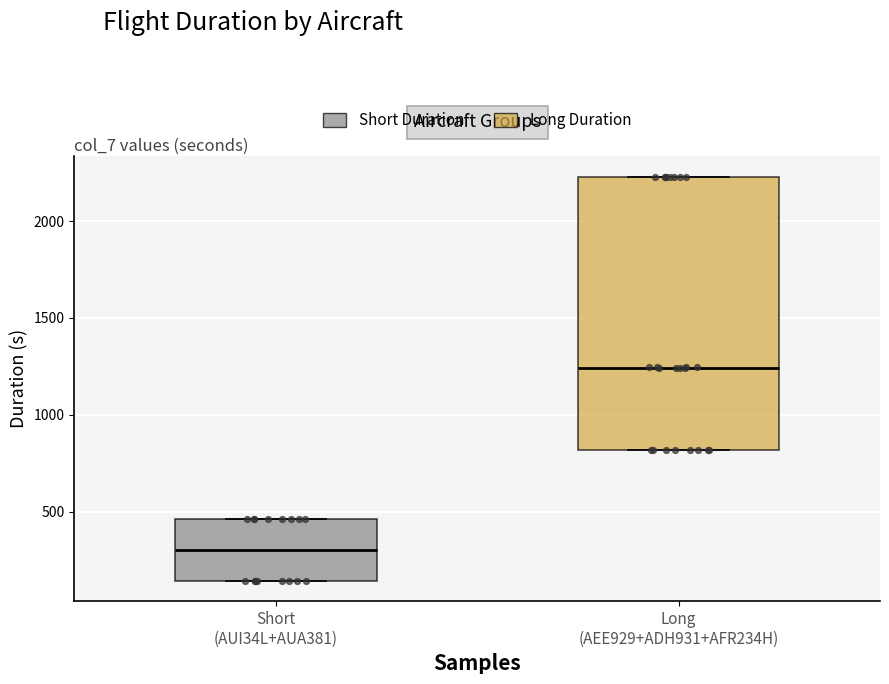

Reading left to right, read every box against the y-axis: the position of its median line, the range the box covers, and the ends of its whiskers. The values are not printed on the chart, so give them approximately, as read against the axis.

Short (AUI34L+AUA381): median 300, box 150 to 450, whiskers 150 to 450
Long (AEE929+ADH931+AFR234H): median 1250, box 800 to 2250, whiskers 800 to 2250